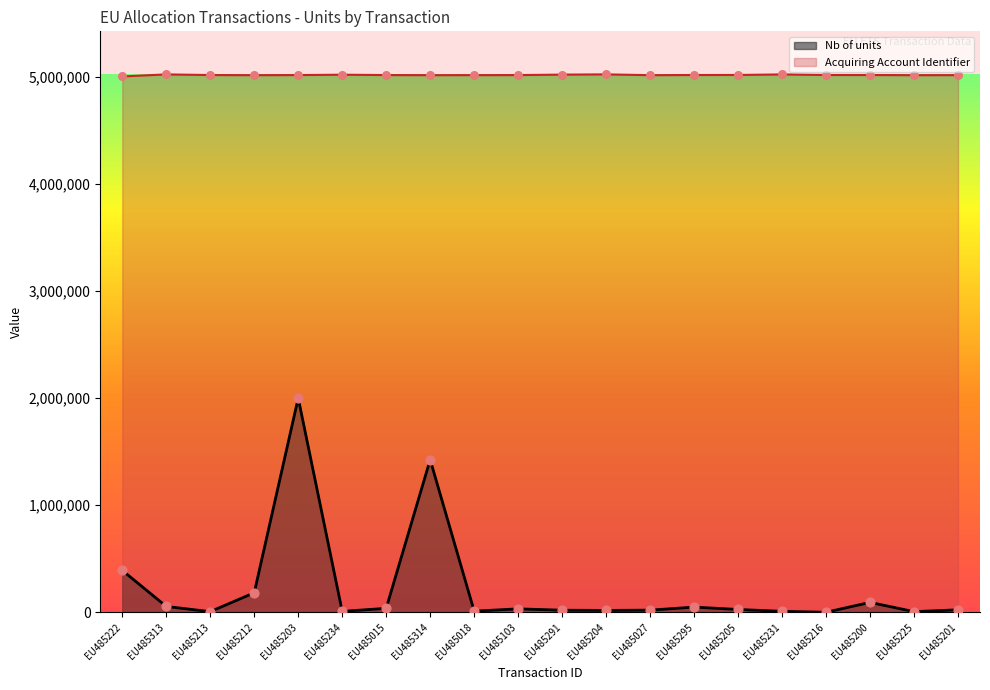

At how many categories does at least one series exceed 3019801?

20